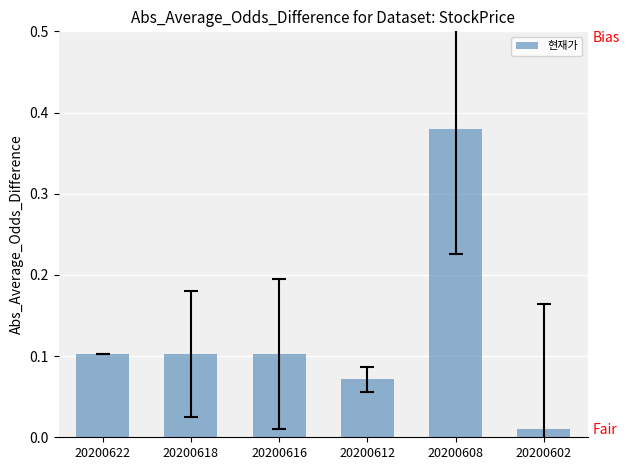

What is the change in value from 20200618 to 20200608?

+0.3